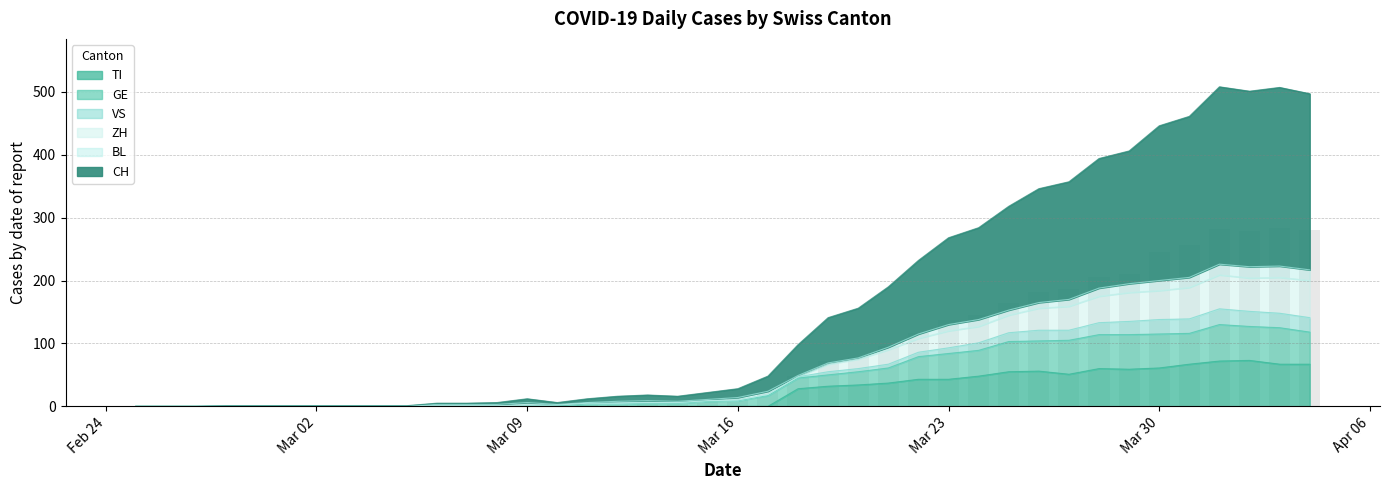

The TI series shows 0 at Mar 16. True or false?

True